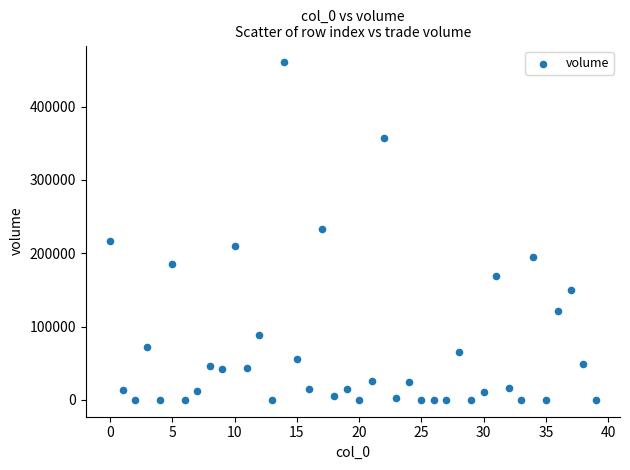

What is the range of Y values (max minus min)?

460237.0